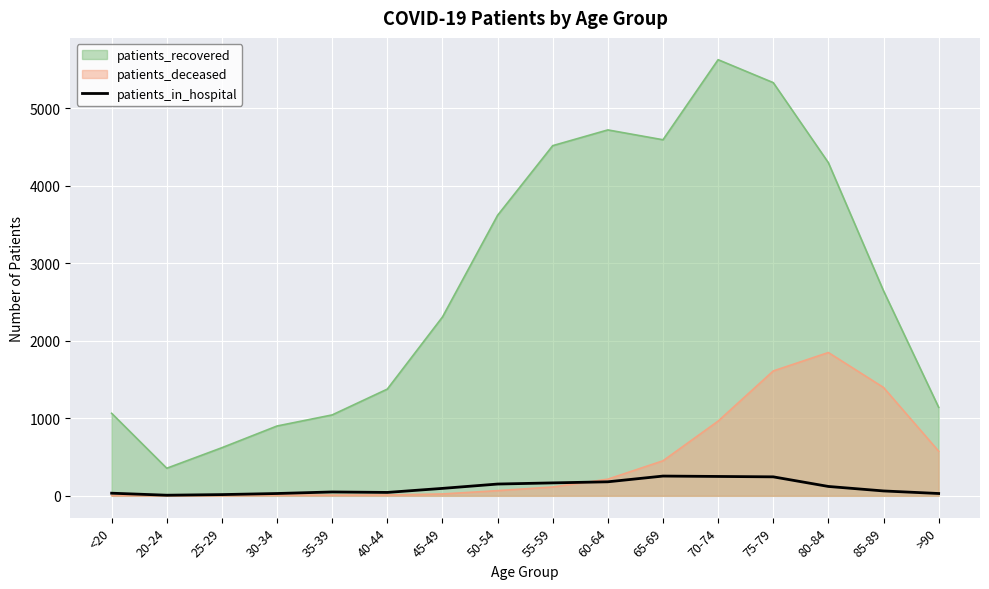

Rank the series by their maximum value, from lowest to highest.

patients_in_hospital, patients_deceased, patients_recovered